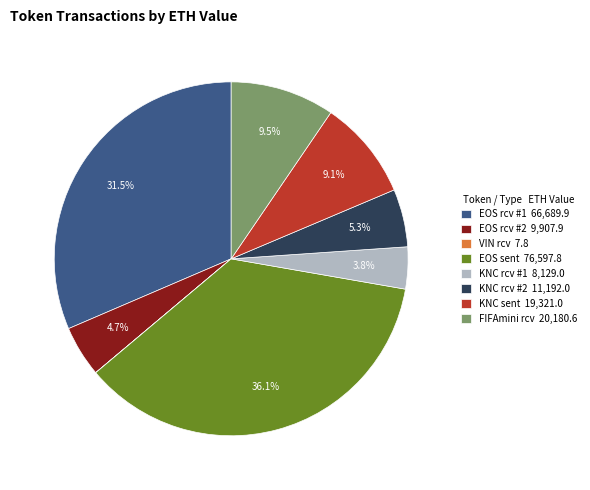

Between KNC rcv #2 11,192.0 and EOS sent 76,597.8, which is larger?

EOS sent 76,597.8